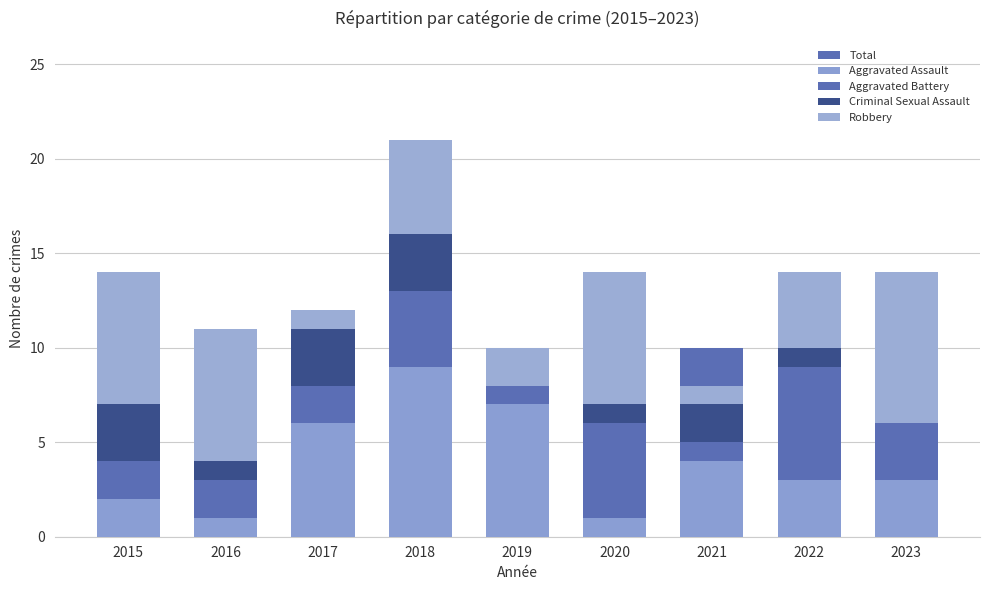

Where is Criminal Sexual Assault nearest to the value 1?

2016